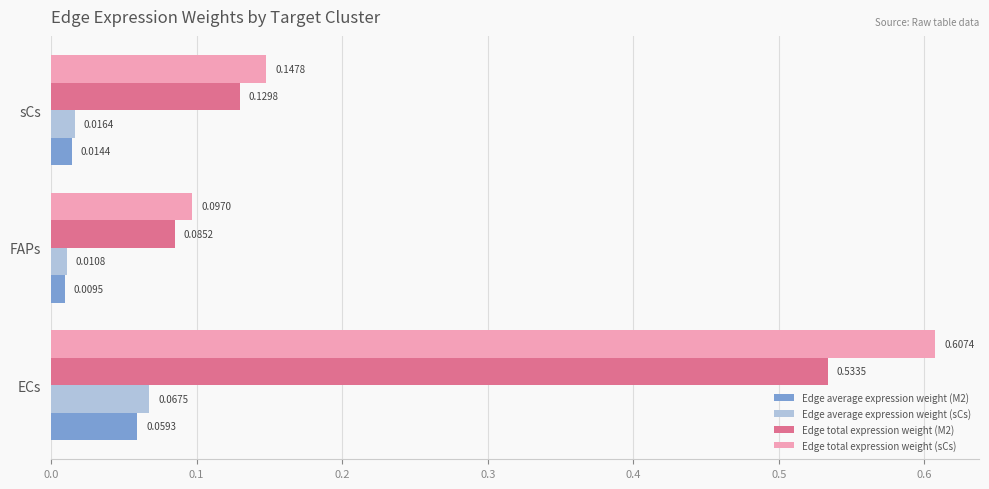

List the series in order of their peak value, highest first.

Edge total expression weight (sCs), Edge total expression weight (M2), Edge average expression weight (sCs), Edge average expression weight (M2)